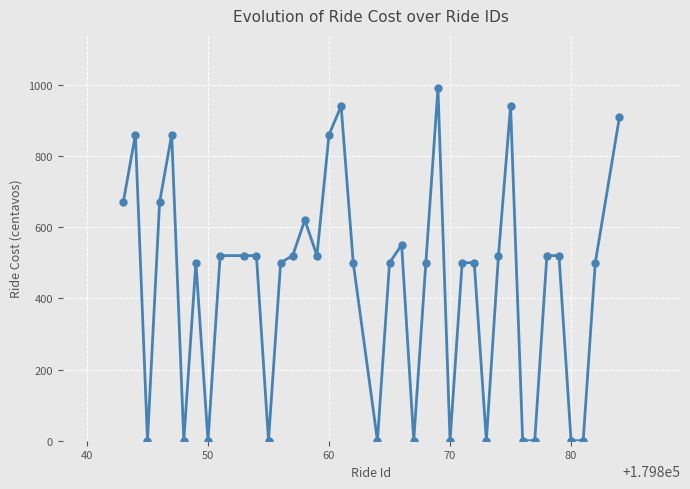

What is the average value?

437